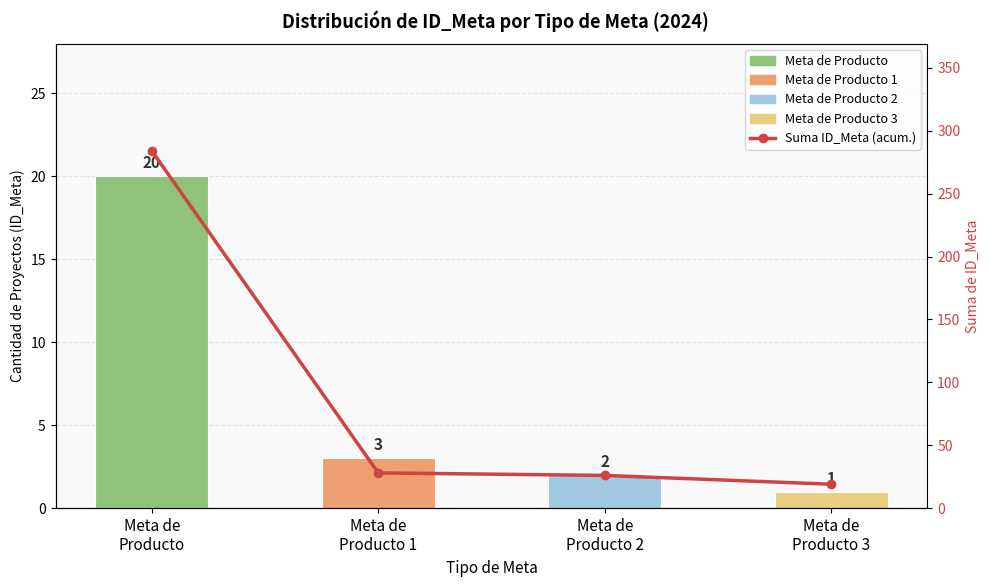

At which label is the value closest to 151?

Meta de
Producto 1